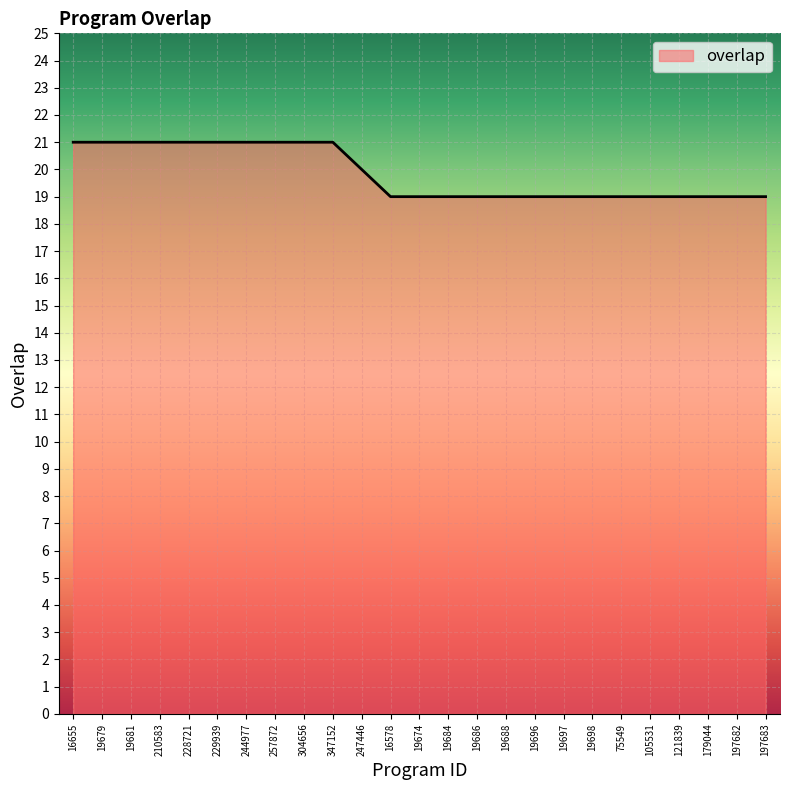

What is the maximum value shown in the chart?

21